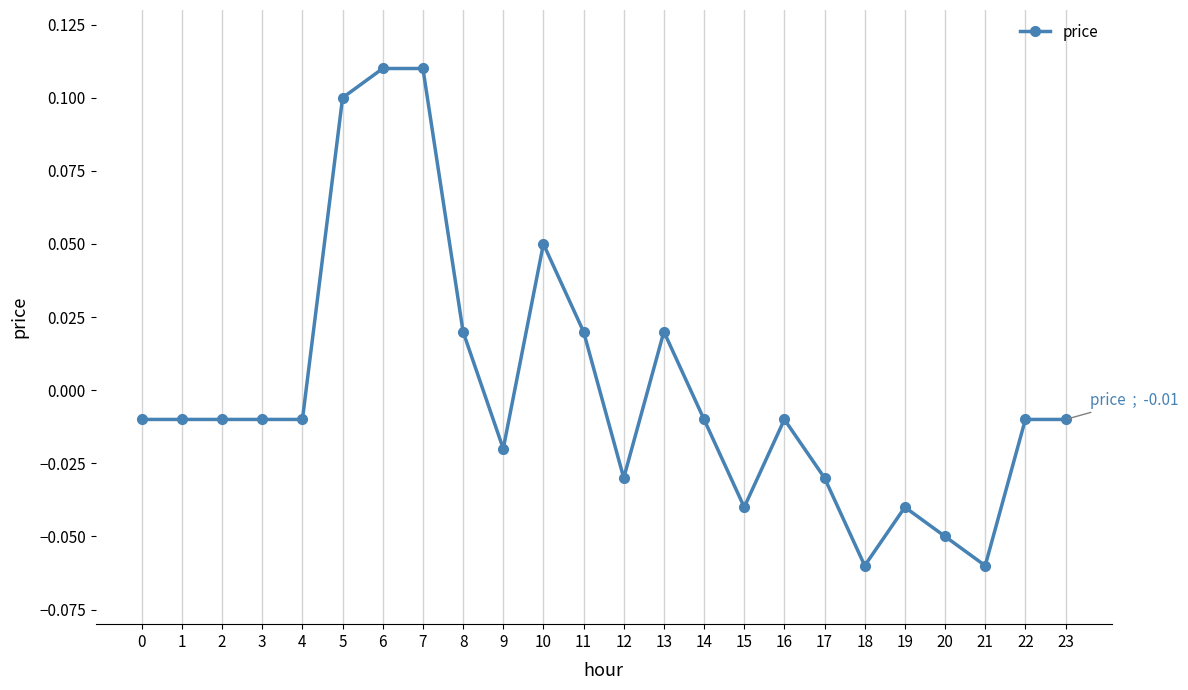

True or false: the data has more than 2 interior local peaks.

True